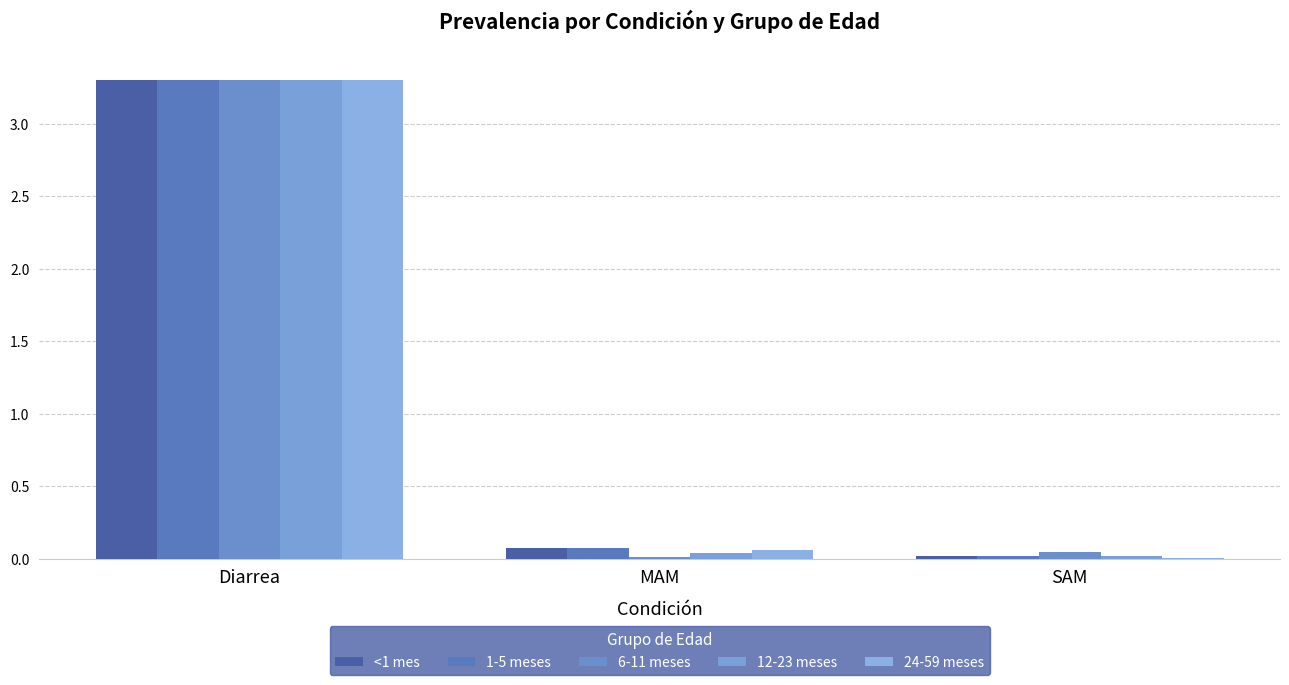

Reading left to right, transcribe all the data shown in this chart.

<1 mes: Diarrea=3.3	MAM=0.1	SAM=0.0
1-5 meses: Diarrea=3.3	MAM=0.1	SAM=0.0
6-11 meses: Diarrea=3.3	MAM=0.0	SAM=0.0
12-23 meses: Diarrea=3.3	MAM=0.0	SAM=0.0
24-59 meses: Diarrea=3.3	MAM=0.1	SAM=0.0